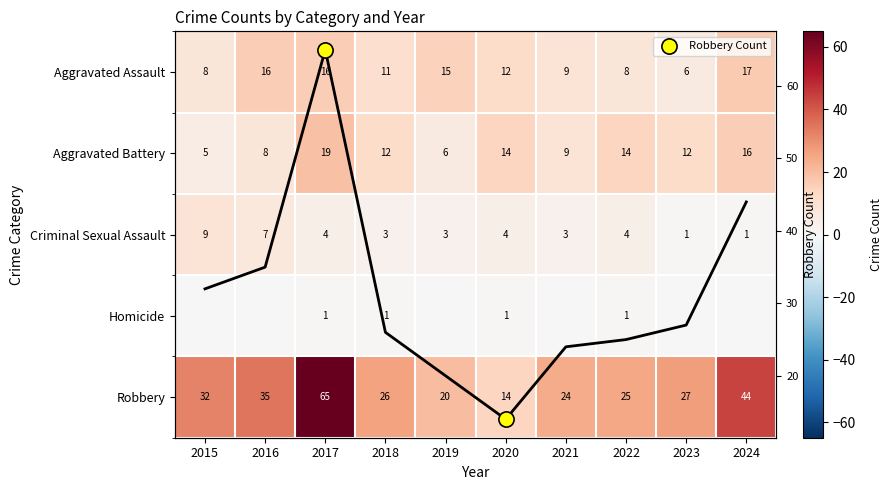

Which series changed the most between 2015 and 2019?

Robbery